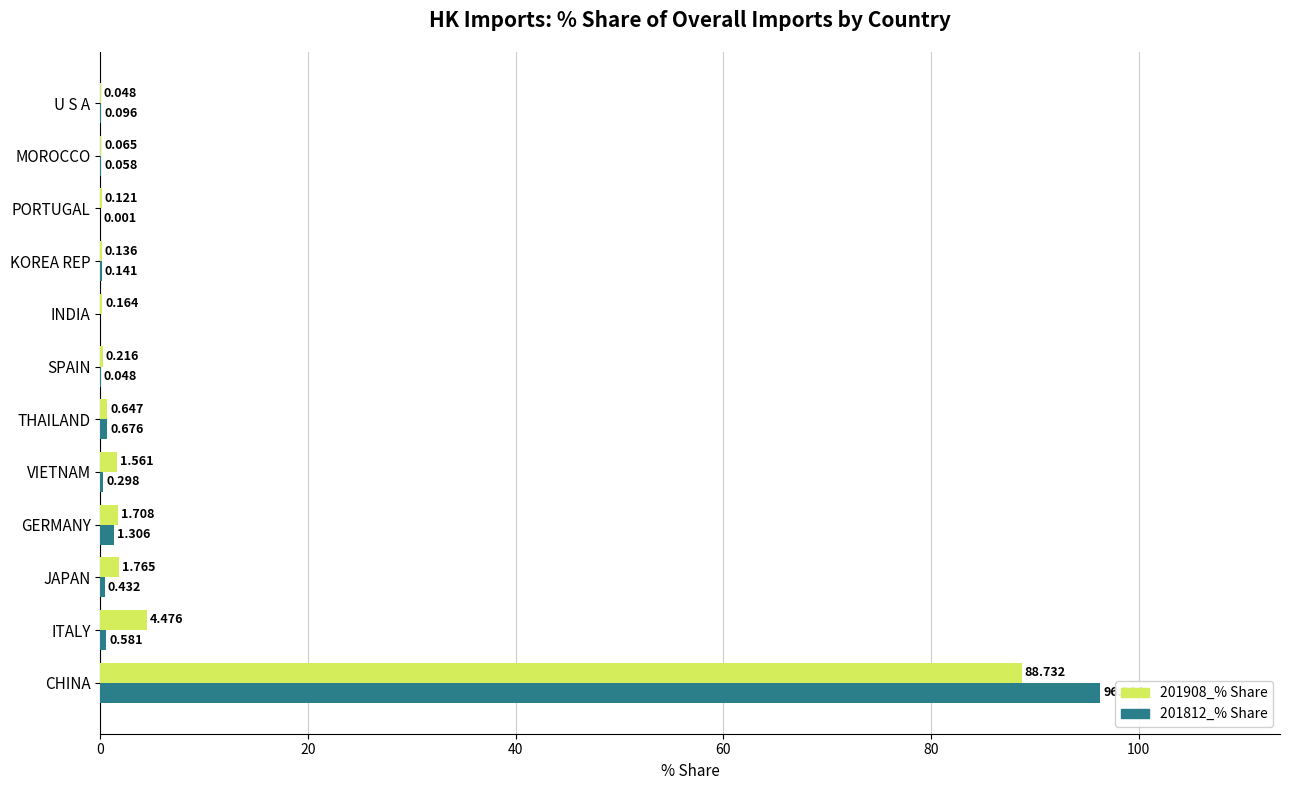

What are all the series names shown in the legend?

201908_% Share, 201812_% Share